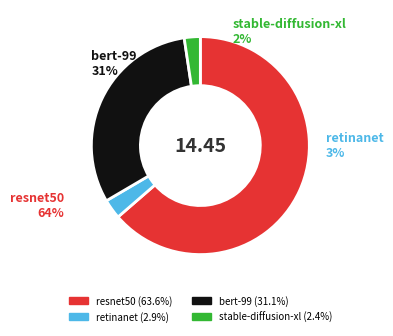

What is the change in value from resnet50 to bert-99?

-4.7